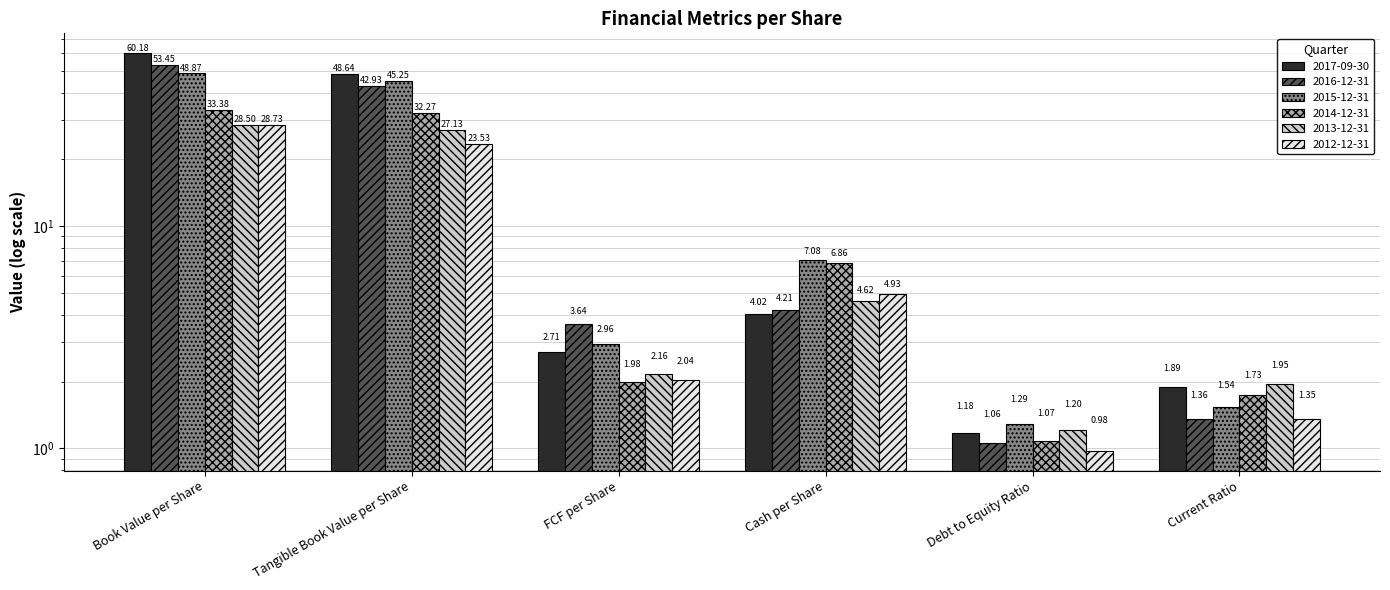

Are the bars horizontal?

No